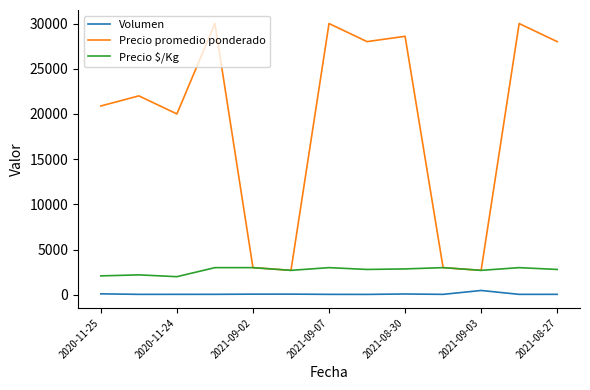

What is the difference between the maximum and minimum values in the Volumen series?

433